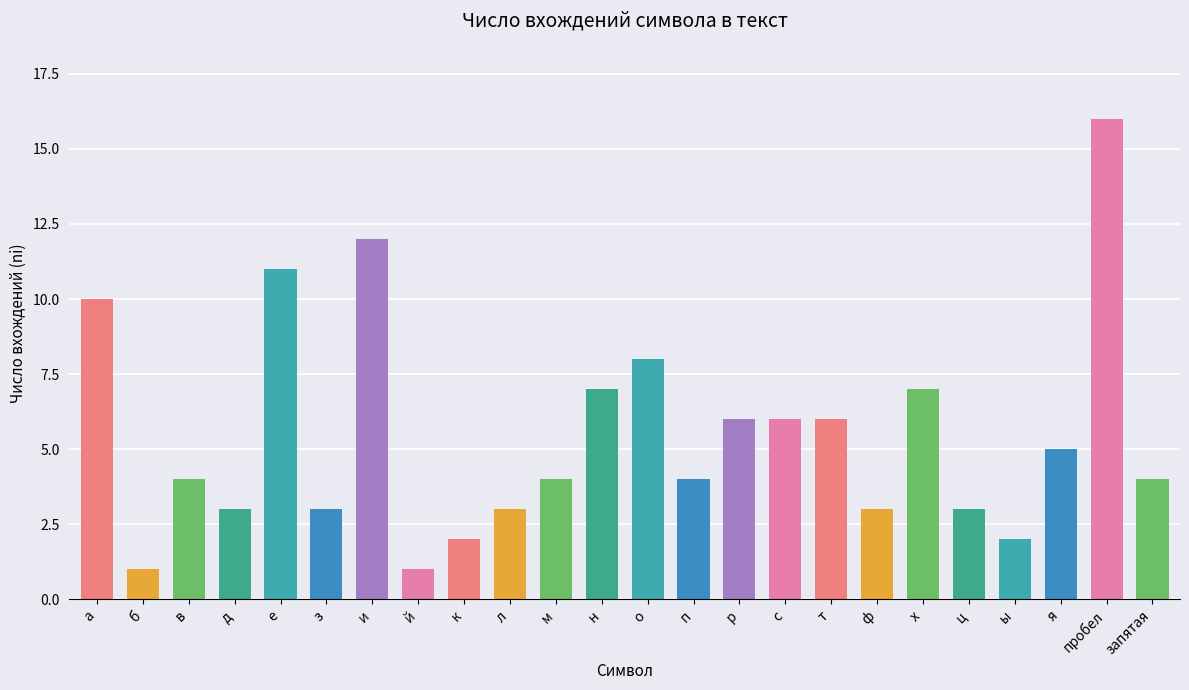

What is the difference between the maximum and second lowest values?

15